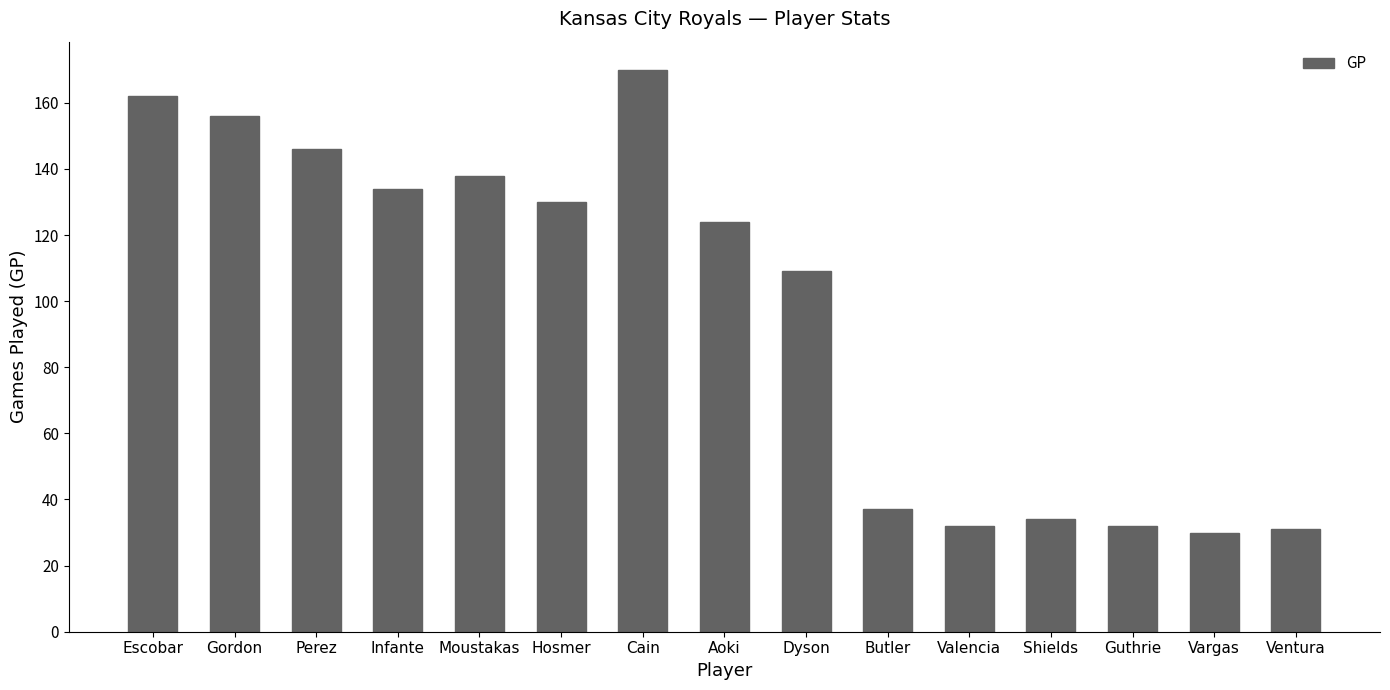

What is the minimum value shown in the chart?

30